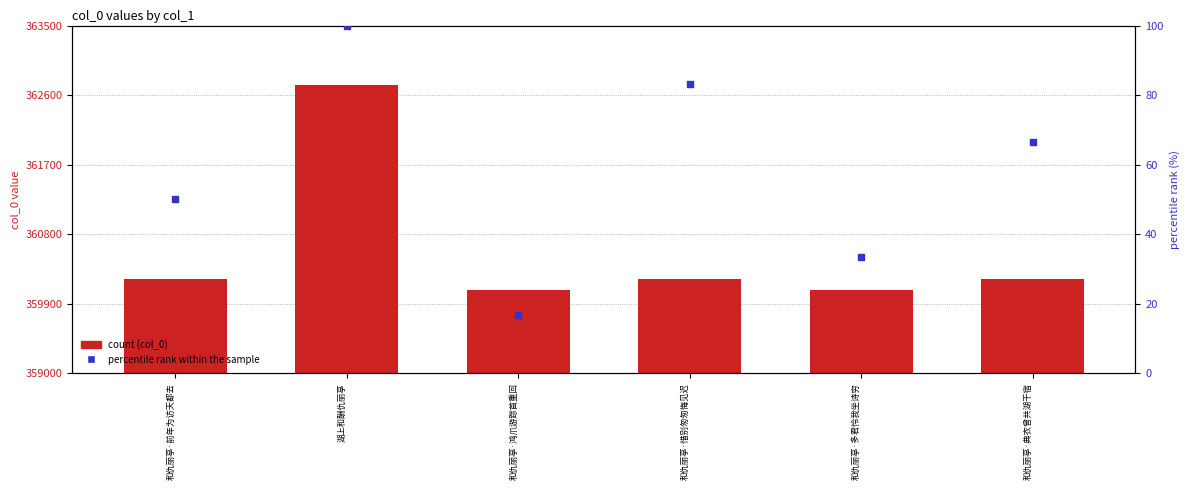

At how many categories does at least one series exceed 107804?

6